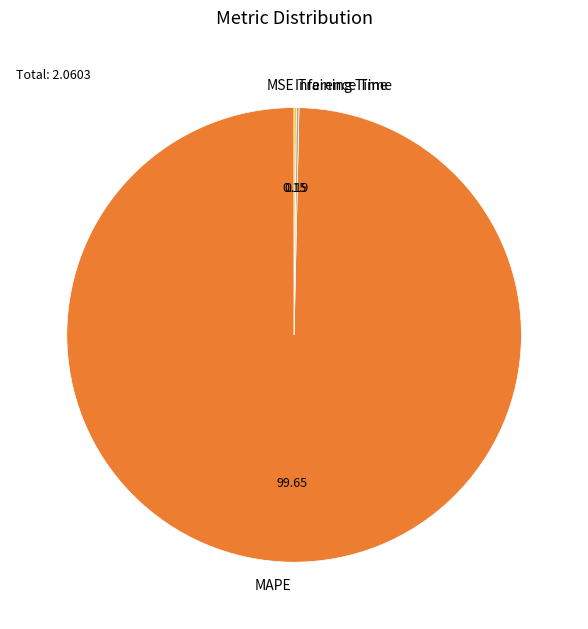

Which slice is the largest?

MAPE